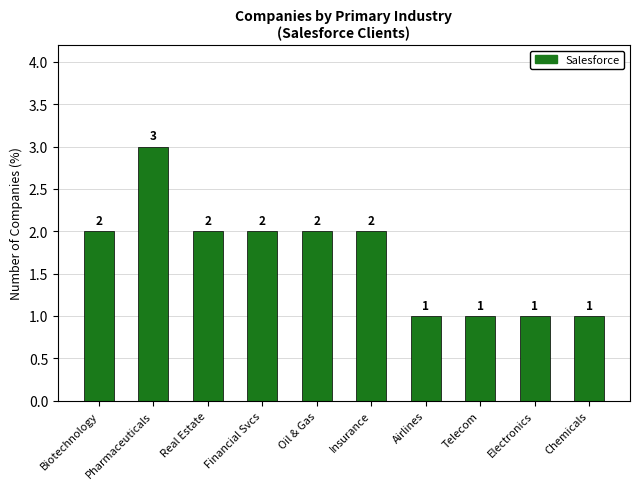

What is the greatest value displayed?

3